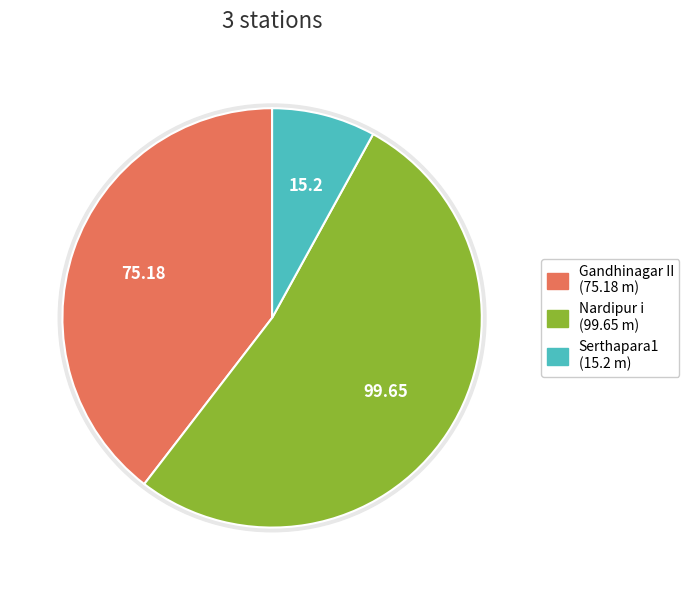

Rank the categories by value from highest to lowest.

Nardipur i, Gandhinagar II, Serthapara1